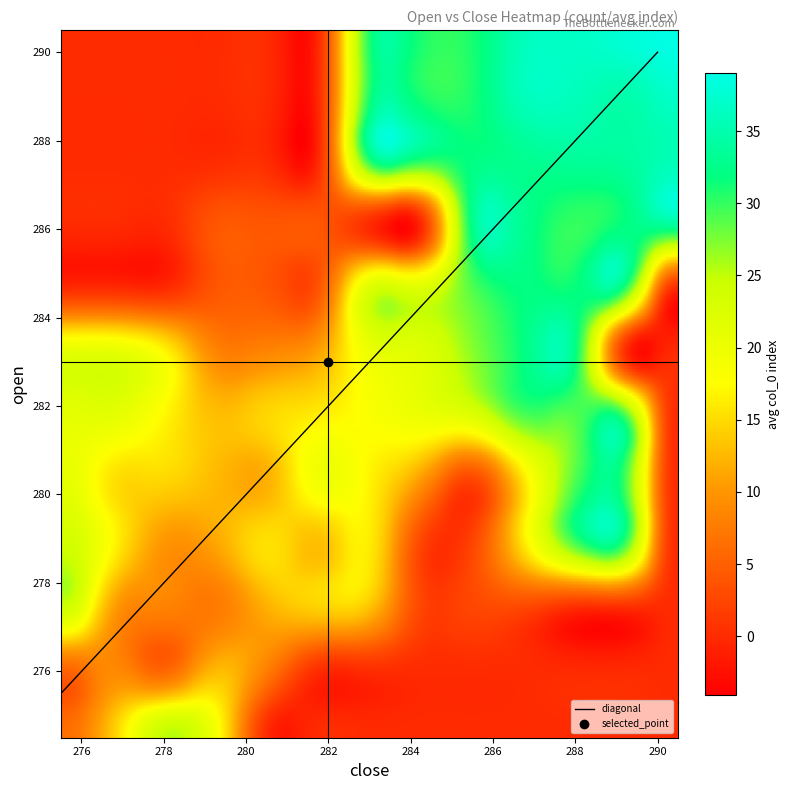

What is the sum of the close_values values at 33 and 6?

563